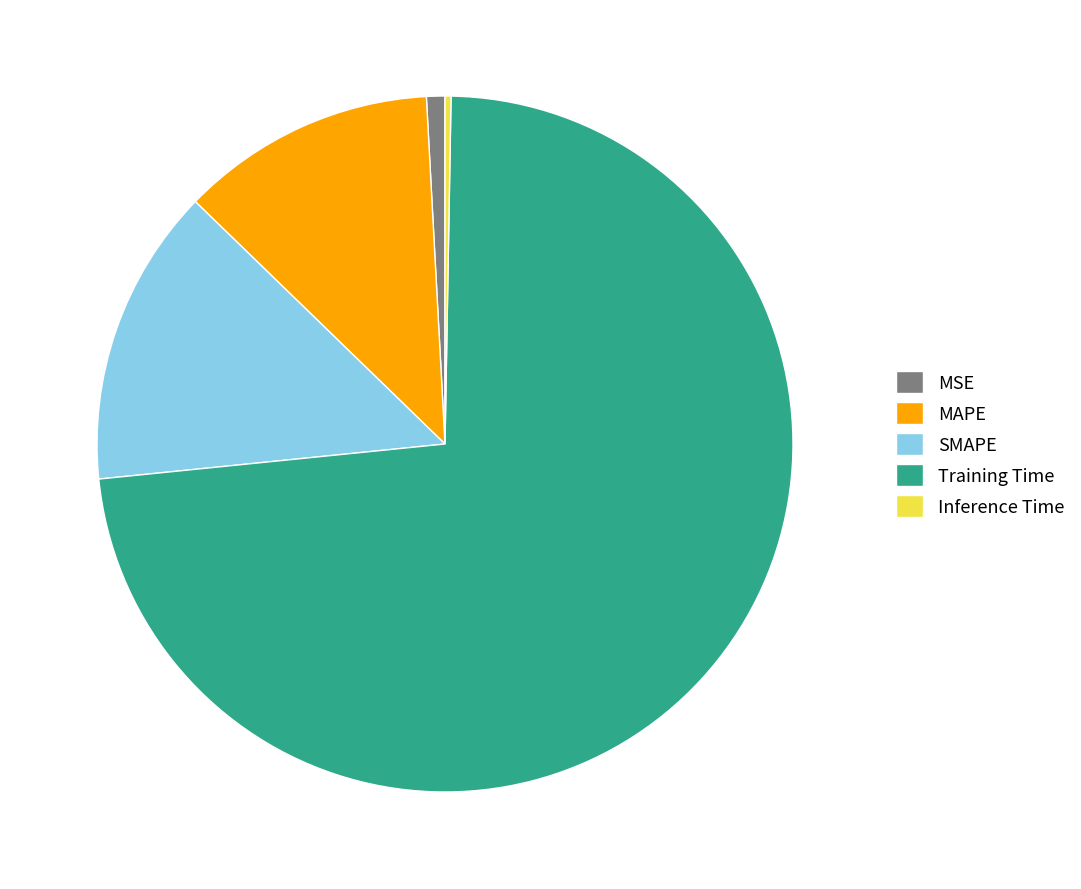

Is it true that MAPE is 3% of the pie?

False